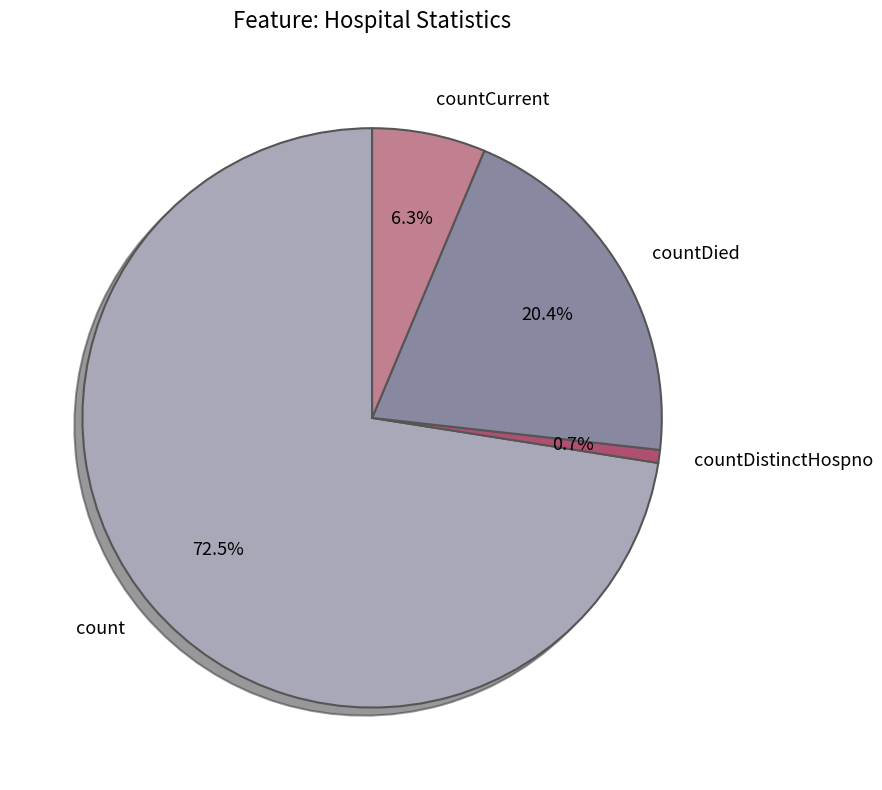

How many segments does this pie chart have?

4